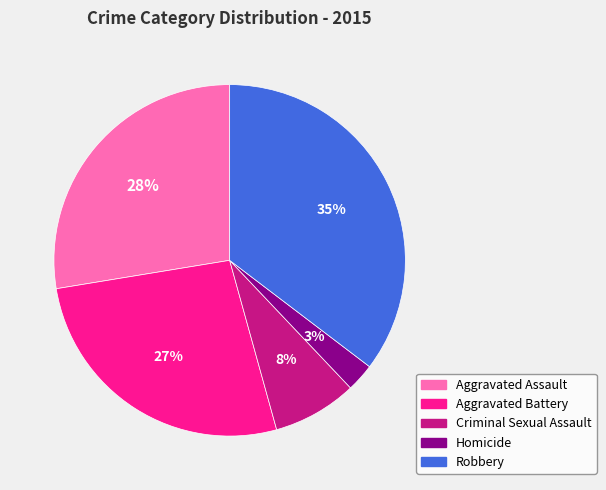

Is it true that Criminal Sexual Assault is 1% of the pie?

False